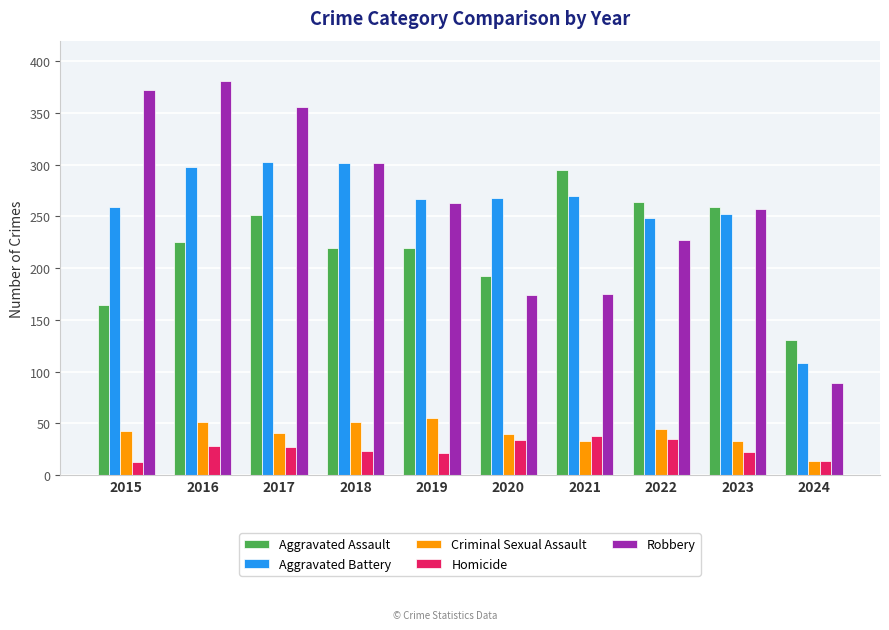

Rank the series at 2016 from lowest to highest value.

Homicide, Criminal Sexual Assault, Aggravated Assault, Aggravated Battery, Robbery